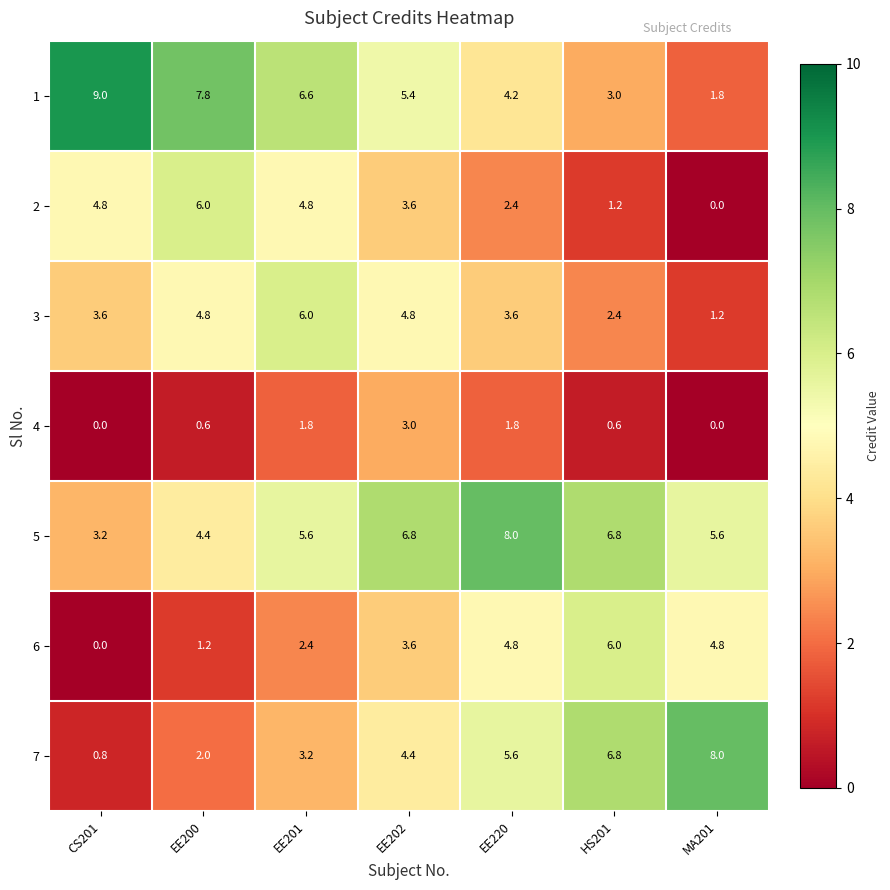

What is the difference between the highest and lowest values at CS201?

9.0